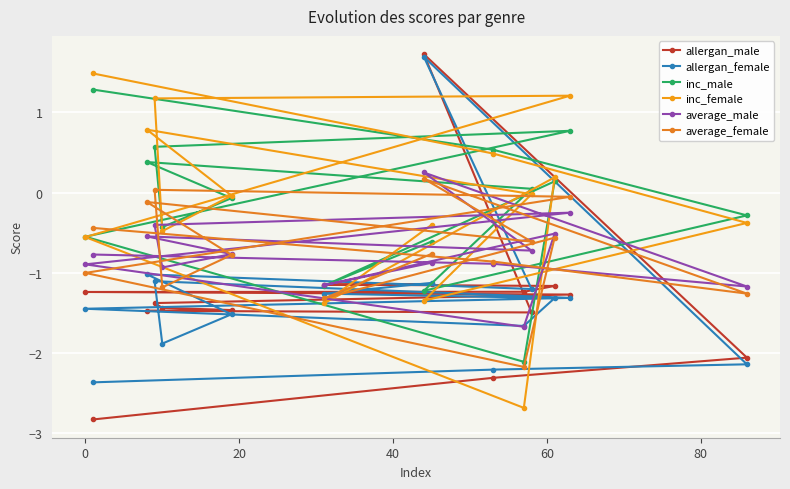

Which series ends up on top after the final intersection of allergan_female and average_male?

average_male